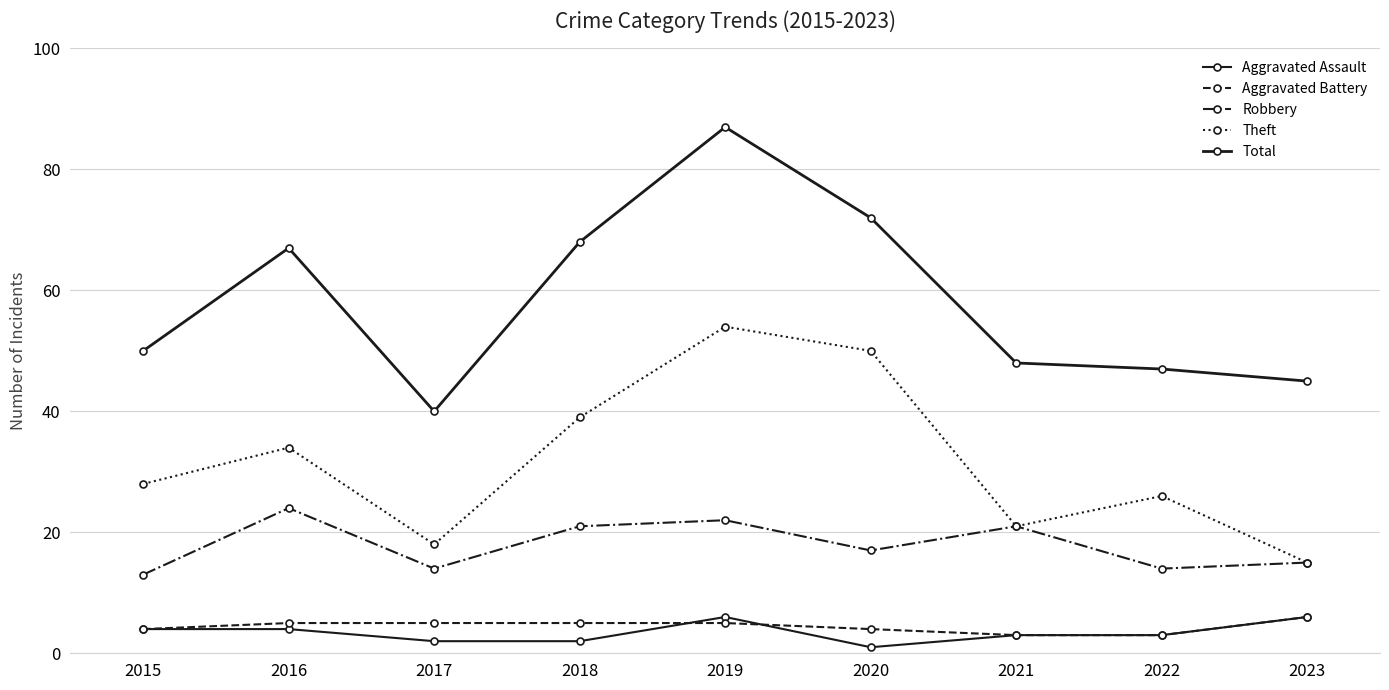

What is the difference between the highest and lowest values at 2017?

38